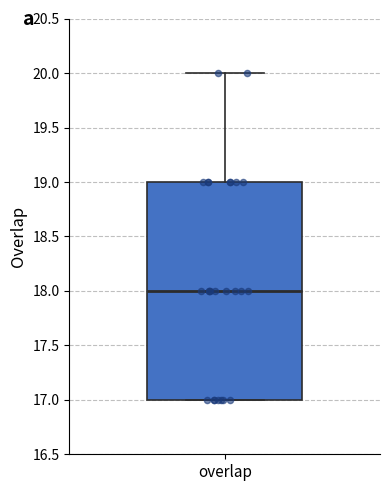

Transcribe this box plot: give where the median line is, the range the box spans, and where the two whiskers end, as read against the y-axis. The values are not printed on the chart, so give them approximately, as read against the axis.

median 18, box 17 to 19, whiskers 17 to 20